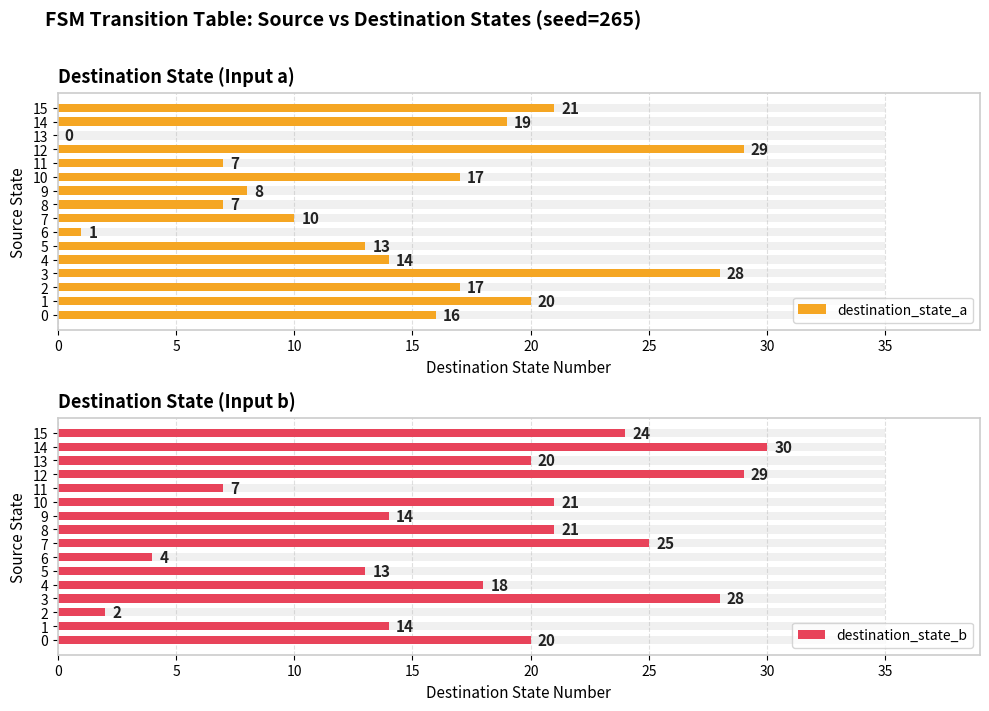

The destination_state_a series shows -18 at 13. True or false?

False